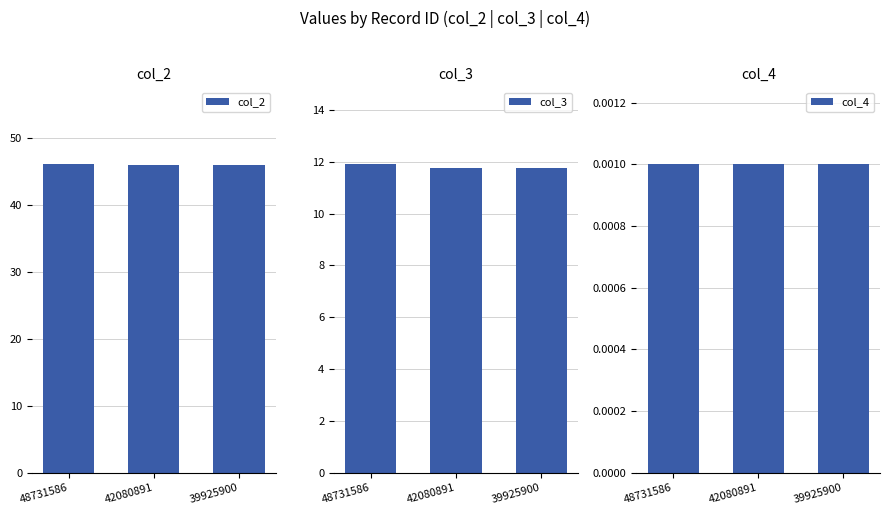

Is the value of col_2 at 48731586 greater than the value of col_3 at 39925900?

Yes